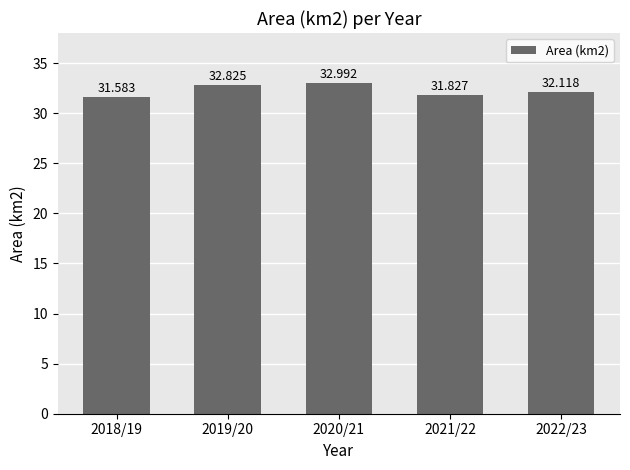

What is the difference between the second highest and minimum values?

1.2